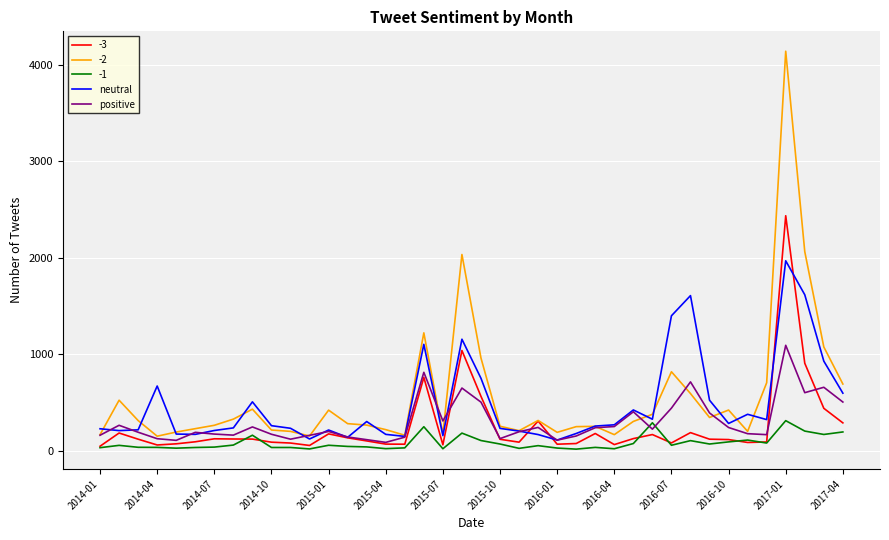

After their last crossing, which series has the higher values: -1 or positive?

positive